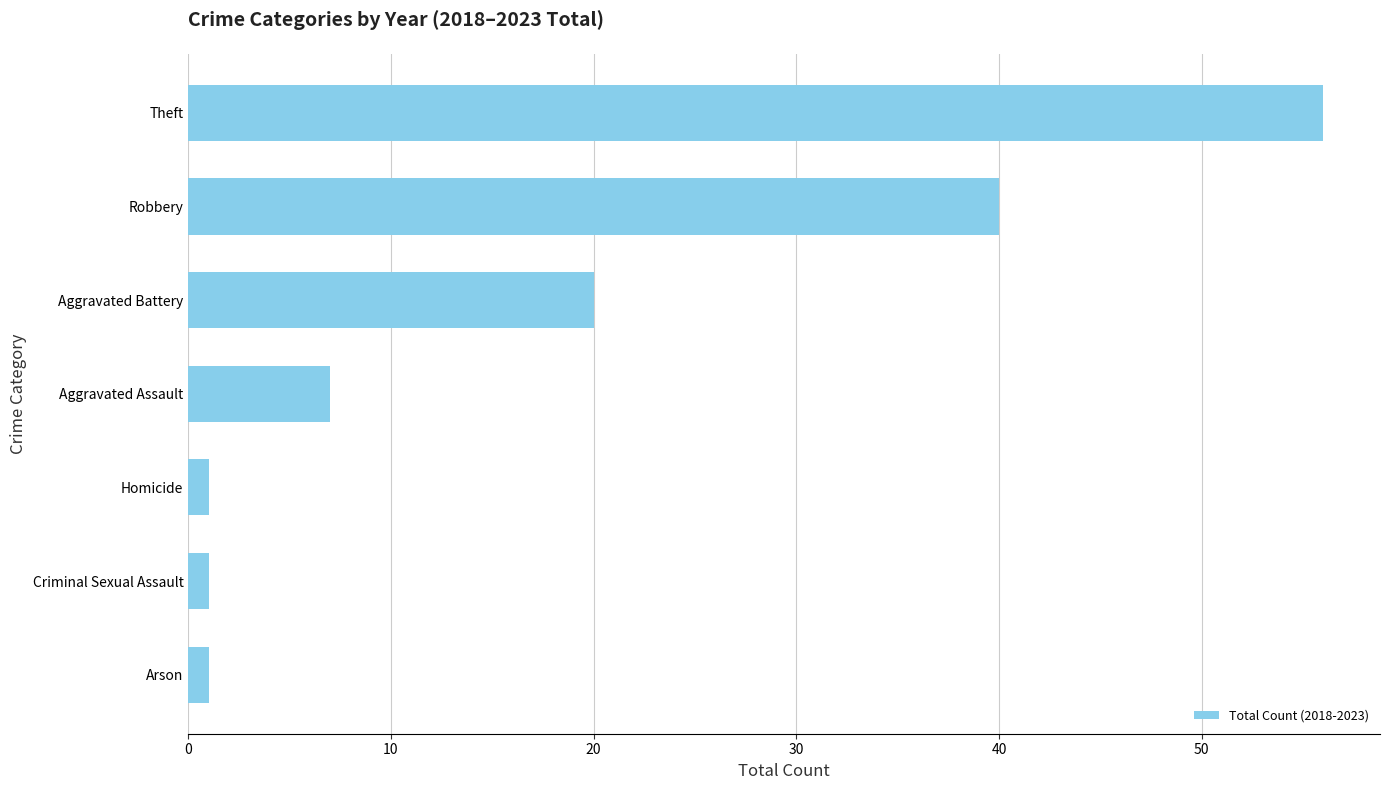

Reading top to bottom, list all the values displayed in this chart.

Theft=56	Robbery=40	Aggravated Battery=20	Aggravated Assault=7	Homicide=1	Criminal Sexual Assault=1	Arson=1